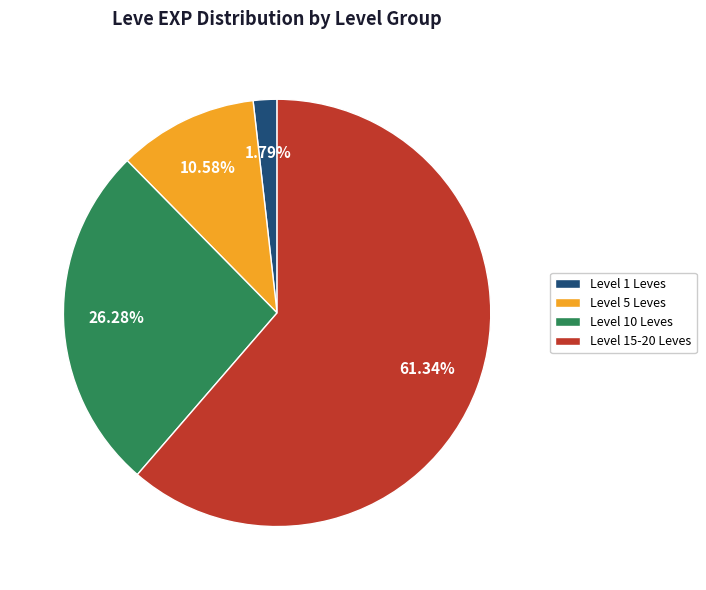

Between Level 1 Leves and Level 10 Leves, which is larger?

Level 10 Leves